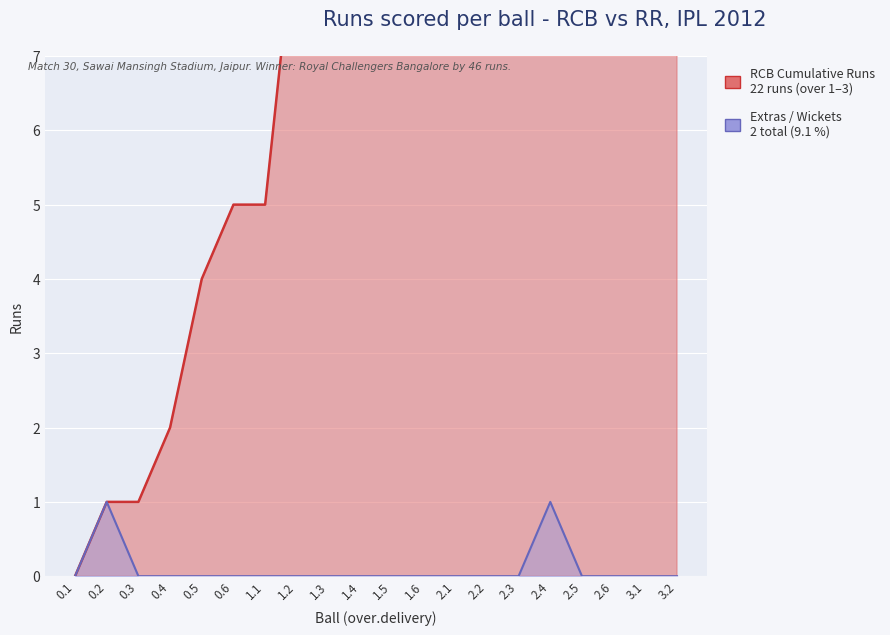

The RCB Cumulative Runs series shows 15 at 1.6. True or false?

True